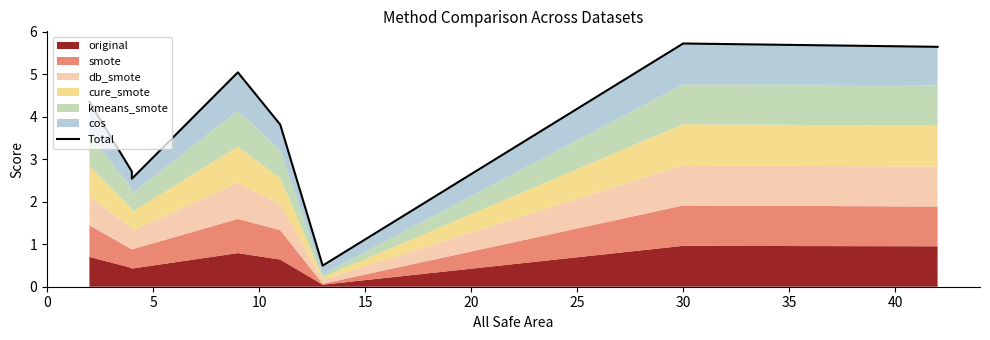

Reading left to right, list all the values displayed in this chart.

4.4	2.7	2.5	5.0	3.8	0.5	5.7	5.6